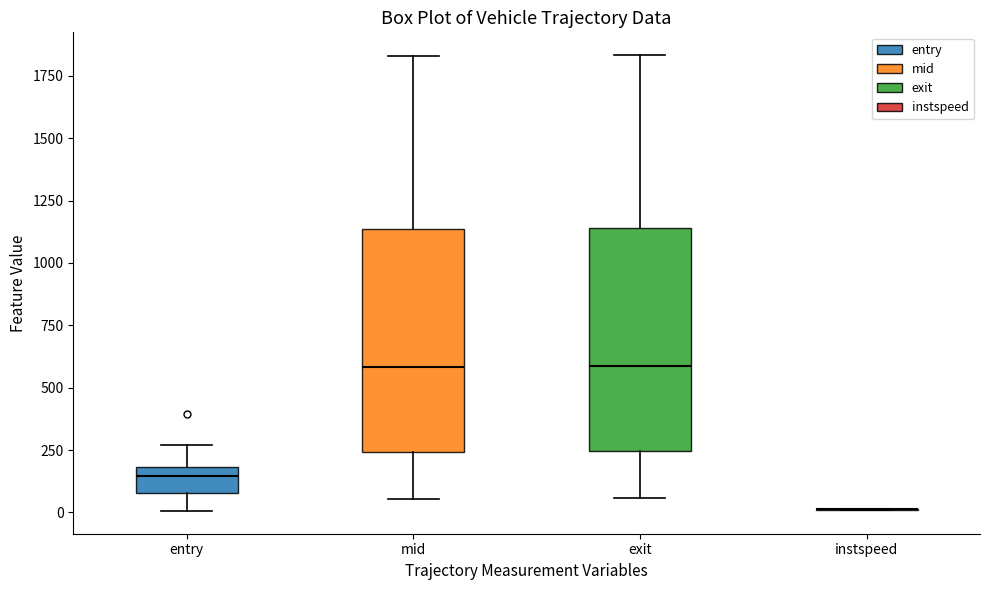

Reading left to right, read every box against the y-axis: the position of its median line, the range the box covers, and the ends of its whiskers. The values are not printed on the chart, so give them approximately, as read against the axis.

entry: median 150, box 100 to 200, whiskers 0 to 250
mid: median 600, box 250 to 1150, whiskers 50 to 1850
exit: median 600, box 250 to 1150, whiskers 50 to 1850
instspeed: box collapsed to a line at 0, whiskers 0 to 0